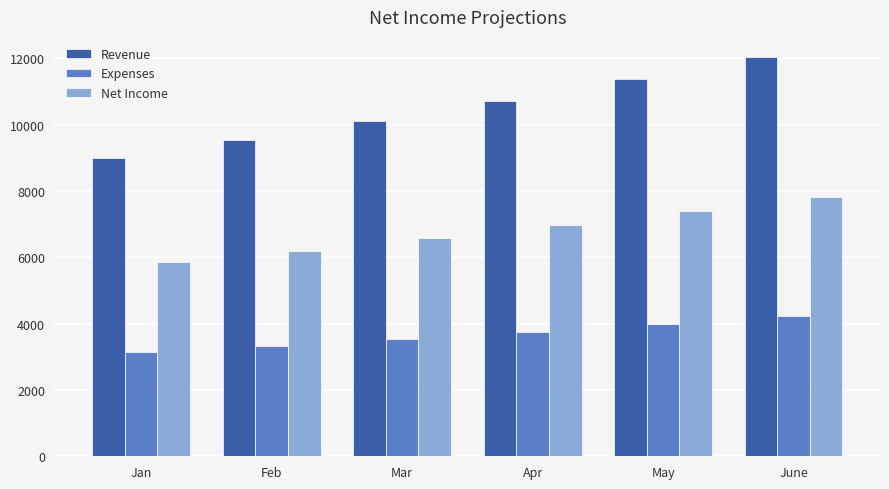

What is the label of the 4th bar from the right?

Mar